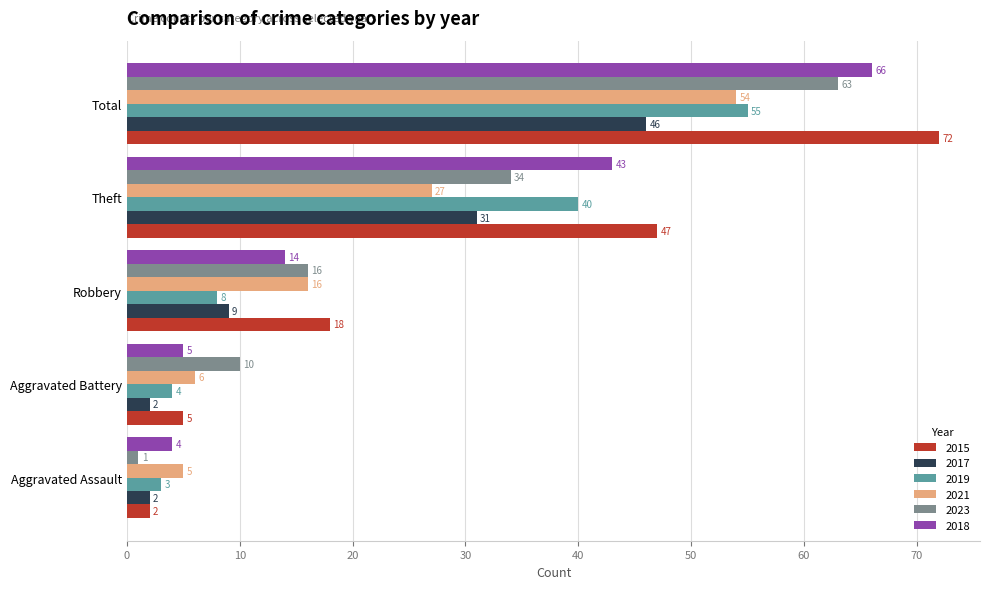

Rank the categories by 2018 value from highest to lowest.

Total, Theft, Robbery, Aggravated Battery, Aggravated Assault